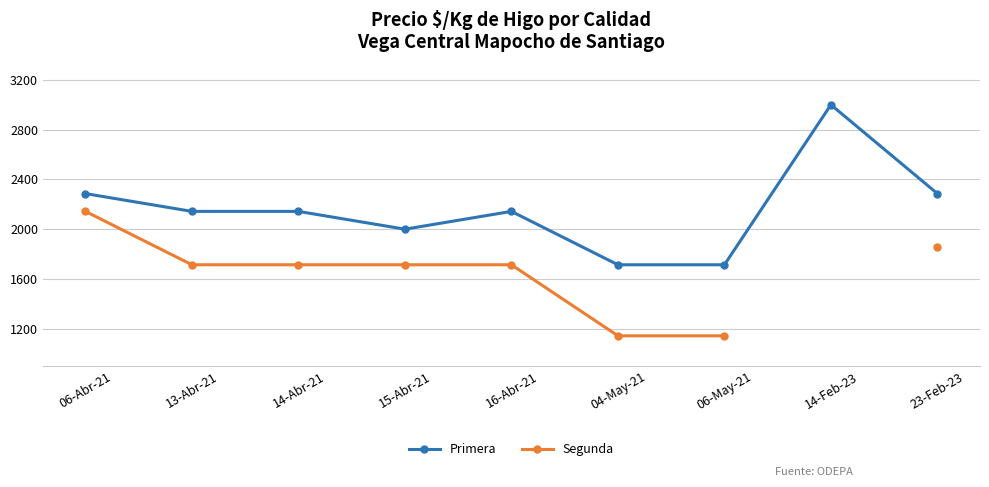

What is the difference between the maximum and minimum values in the Primera series?

1286